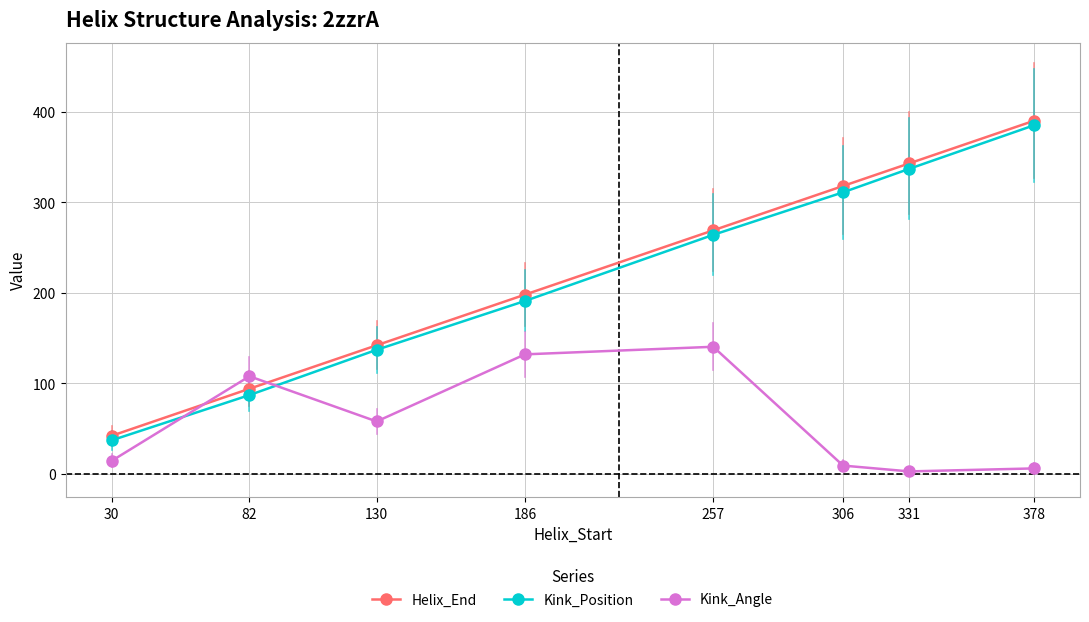

At which category is the sum across all series the highest?

378